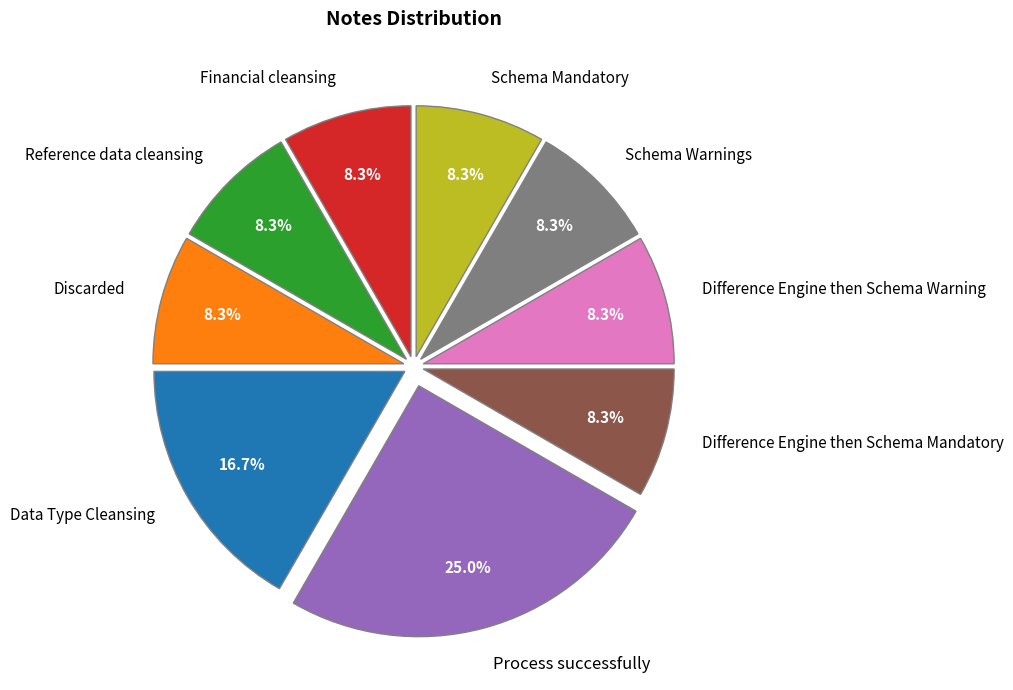

Count the number of slices in the pie.

9